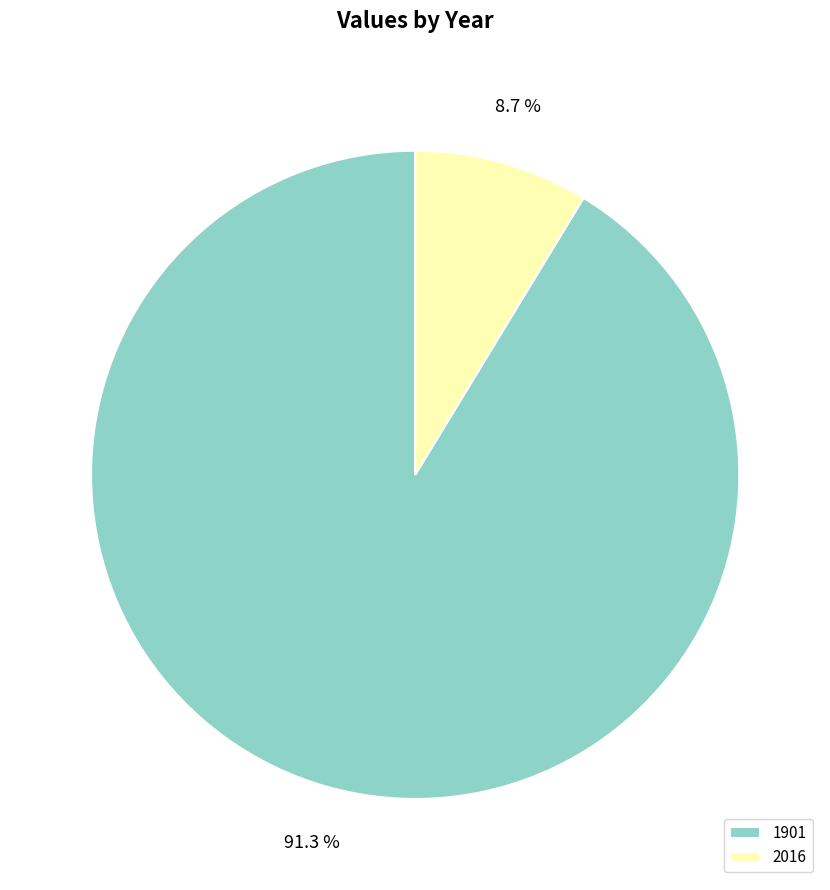

Which slice is the largest?

1901